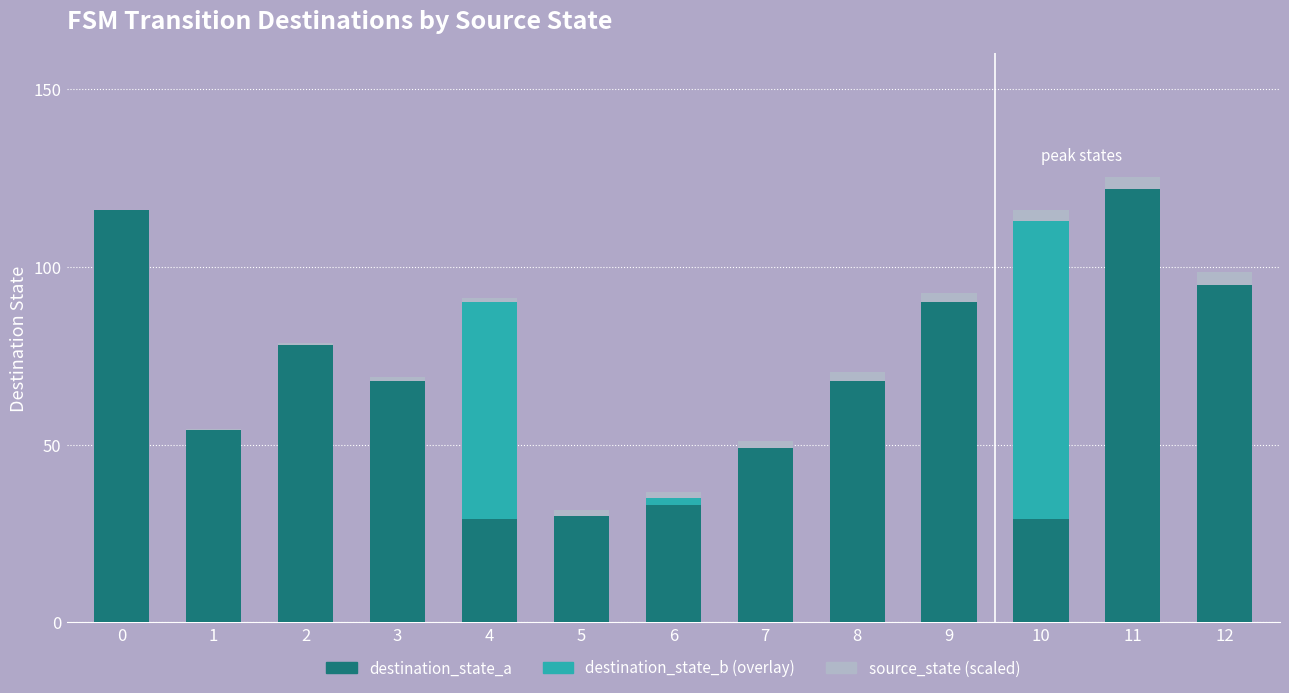

True or false: destination_state_a has a value of 68.0 at 8.

True